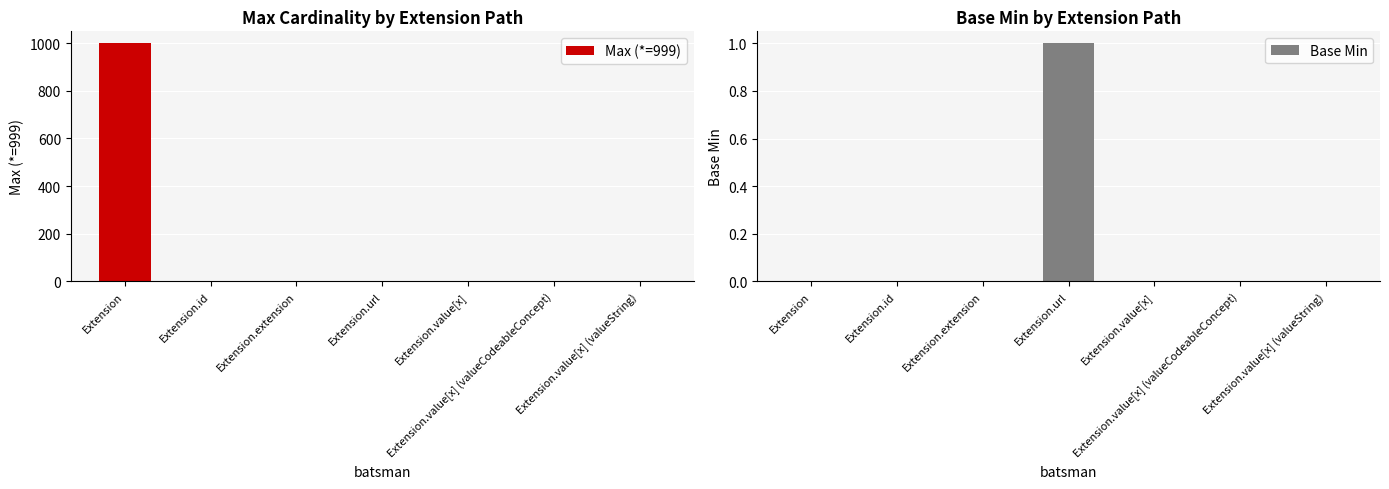

How many values in Base Min are above zero?

1